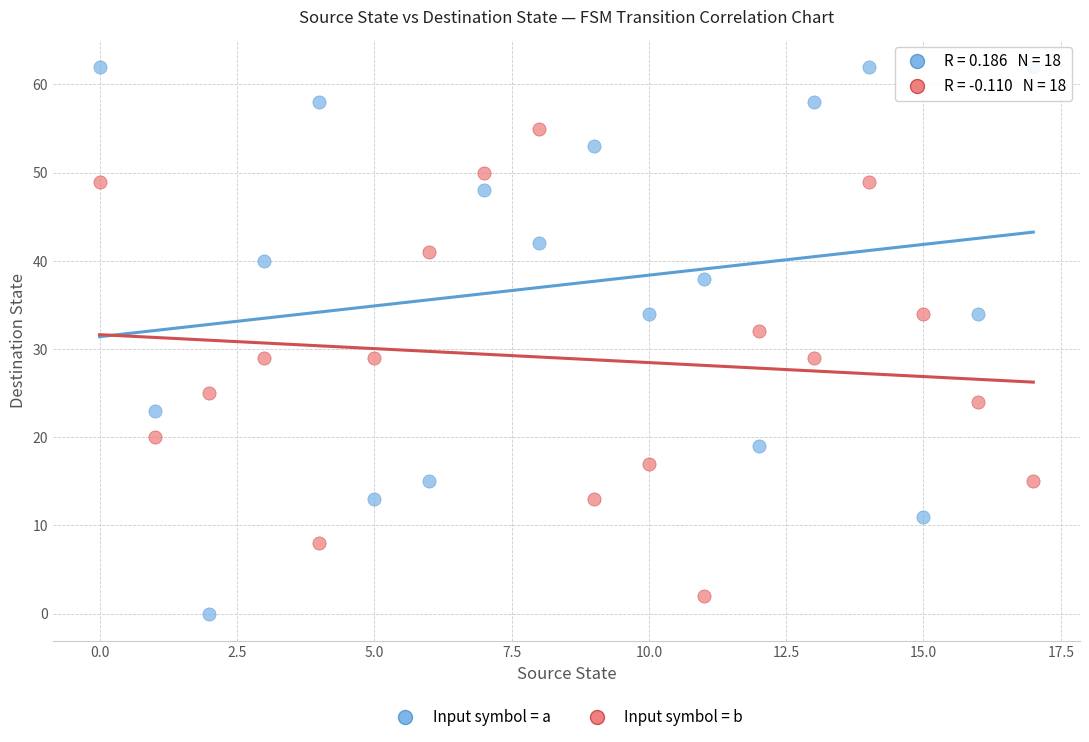

Which series contains the highest Y value?

Input symbol = a